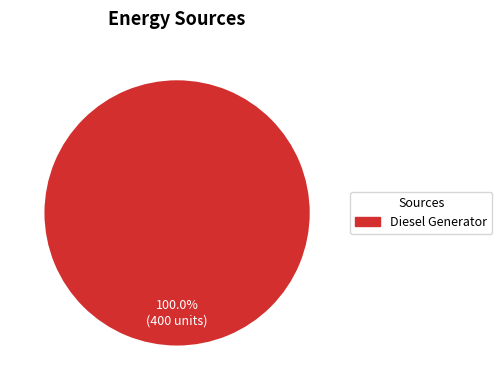

Does any single category account for the majority?

Yes